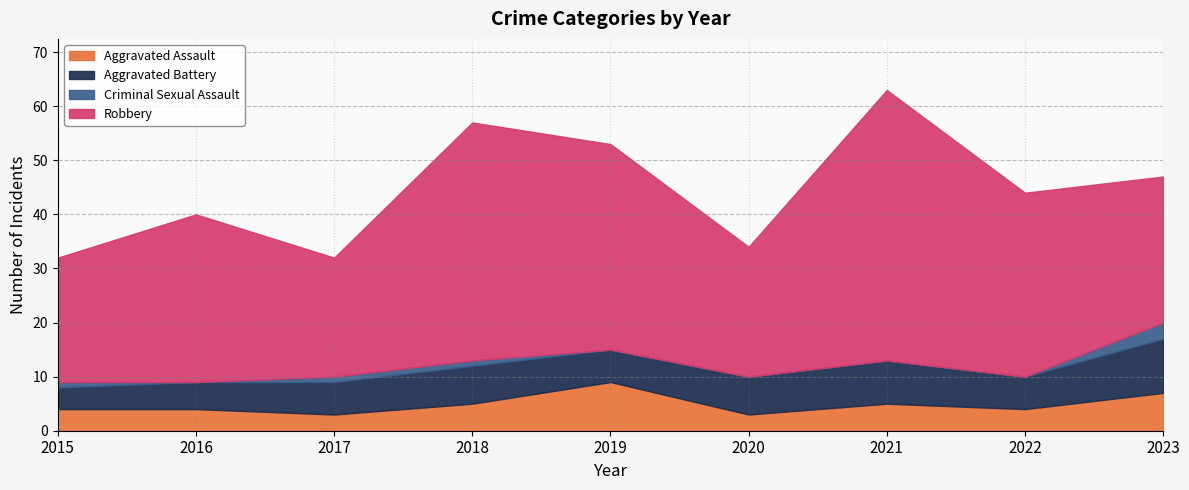

True or false: Robbery and Aggravated Battery intersect in this chart.

False